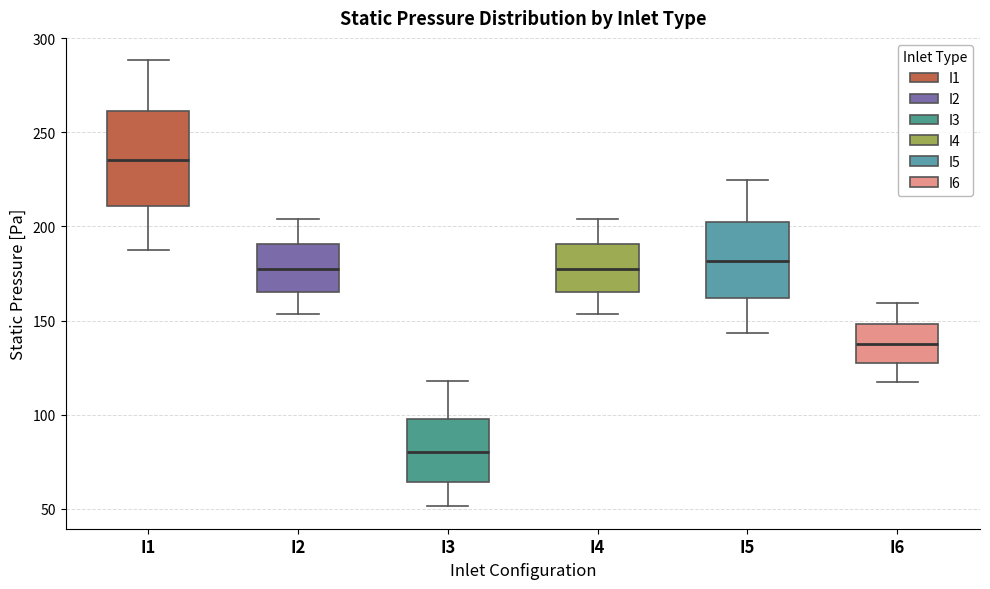

Reading left to right, transcribe this box plot: for each box, give where its median line is, the range the box spans, and where its two whiskers end, as read against the y-axis. The values are not printed on the chart, so give them approximately, as read against the axis.

I1: median 235, box 210 to 260, whiskers 190 to 290
I2: median 180, box 165 to 190, whiskers 155 to 205
I3: median 80, box 65 to 100, whiskers 50 to 120
I4: median 180, box 165 to 190, whiskers 155 to 205
I5: median 180, box 160 to 205, whiskers 145 to 225
I6: median 140, box 125 to 150, whiskers 120 to 160